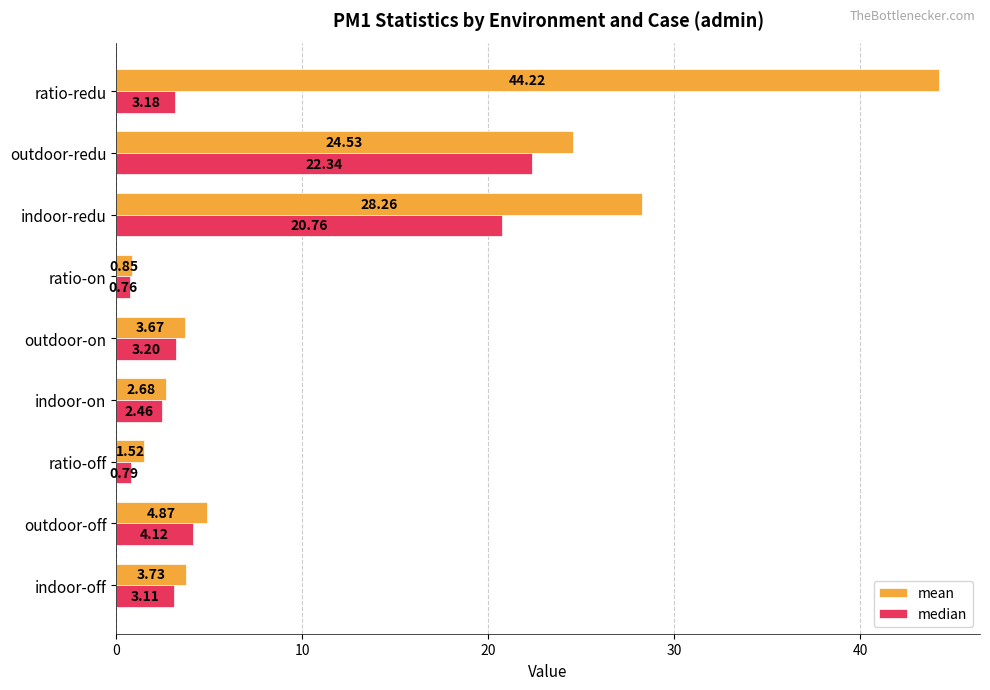

At which category is the sum across all series the highest?

indoor-redu